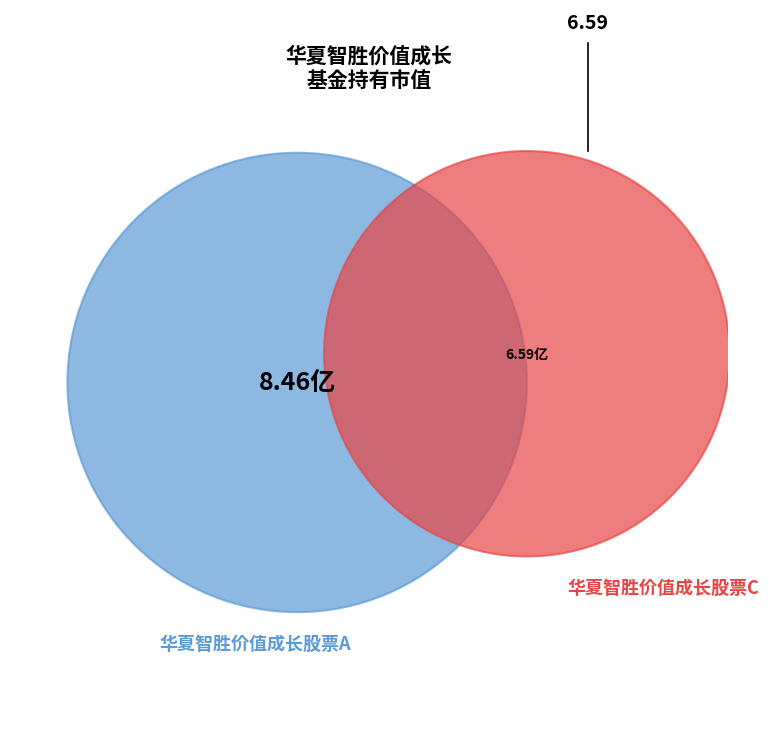

To the nearest percent, what portion does 华夏智胜价值成长股票C represent?

44%